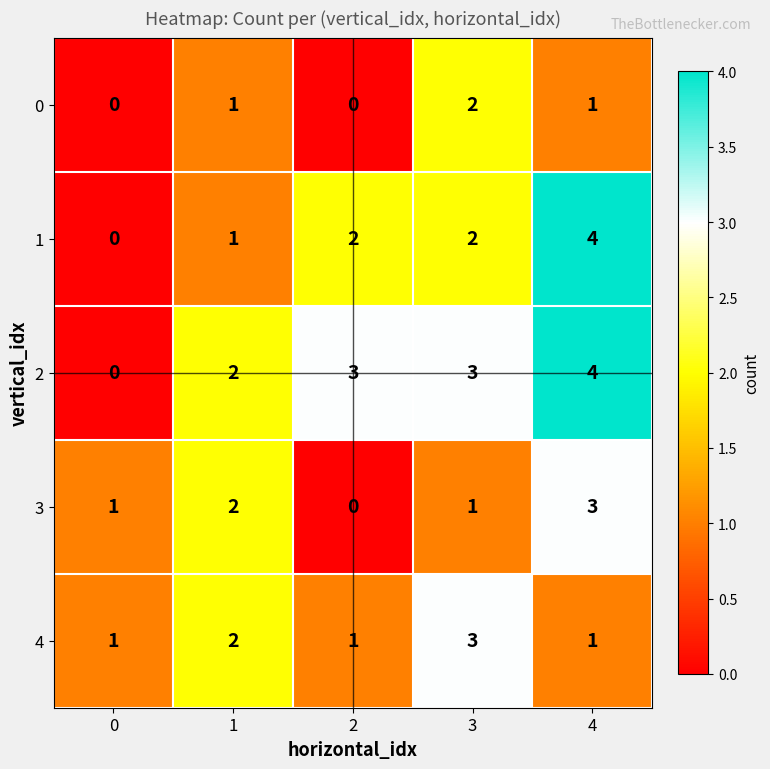

Count the number of data series in this chart.

5